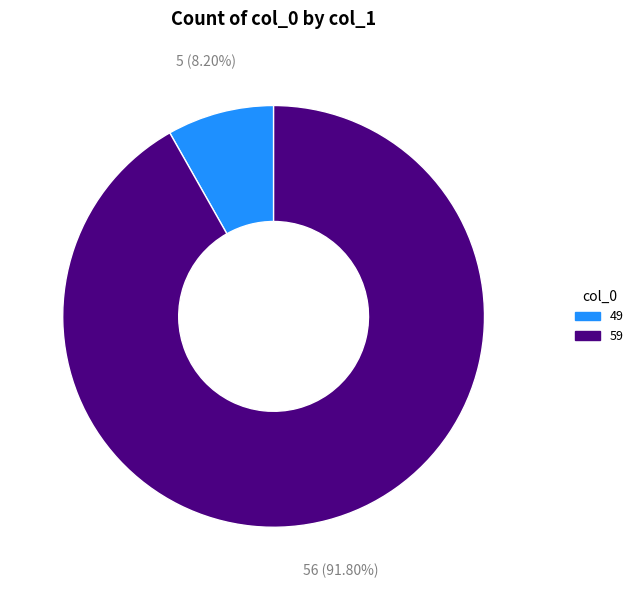

What is the majority slice?

59